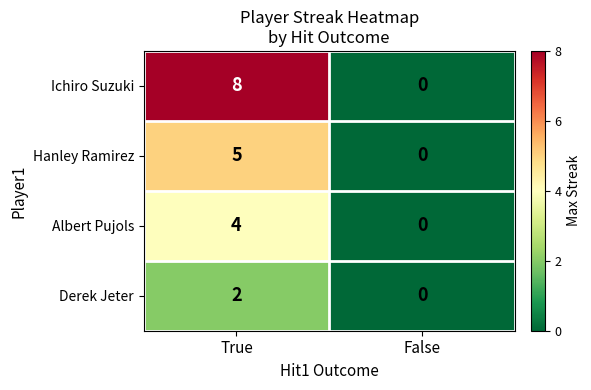

Which category has the highest value across all series?

True